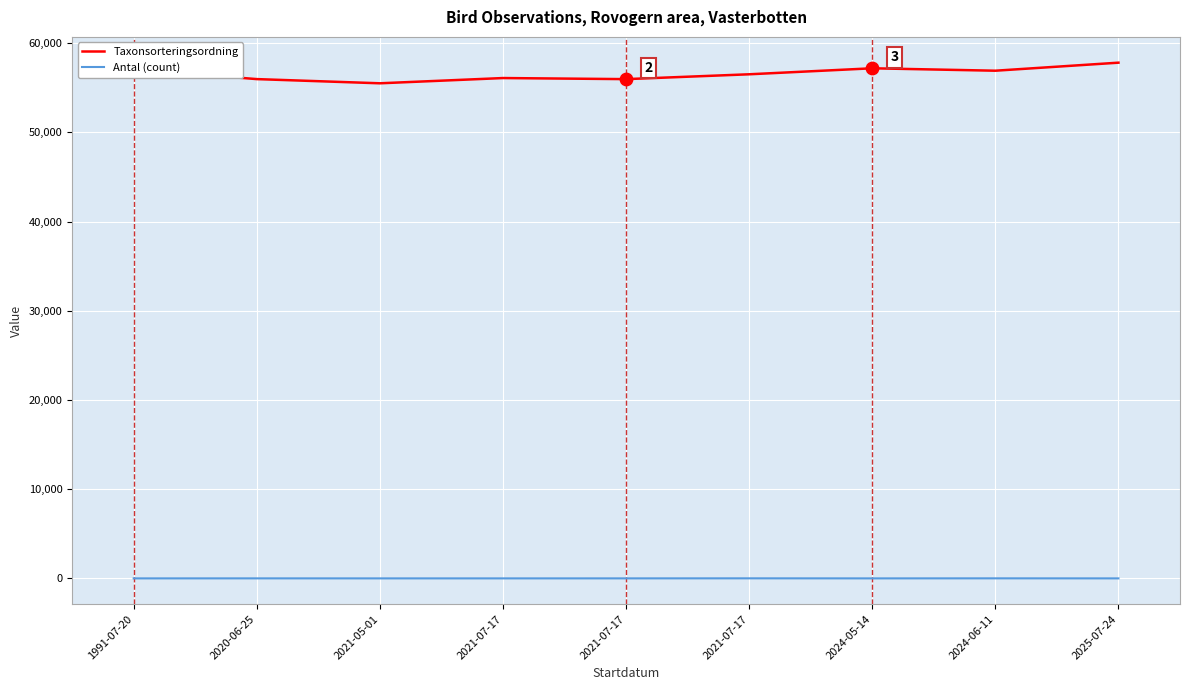

What are all the series names shown in the legend?

Taxonsorteringsordning, Antal (count)